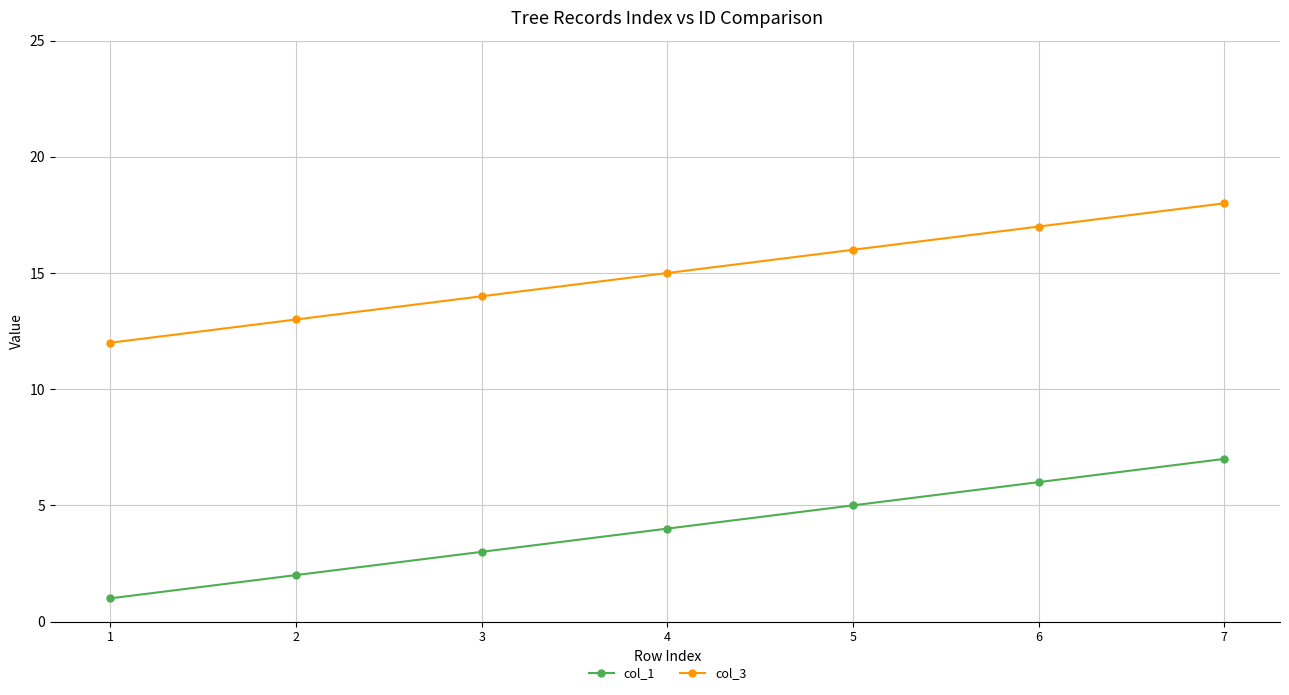

List the labels in order of col_1 value, largest first.

7, 6, 5, 4, 3, 2, 1